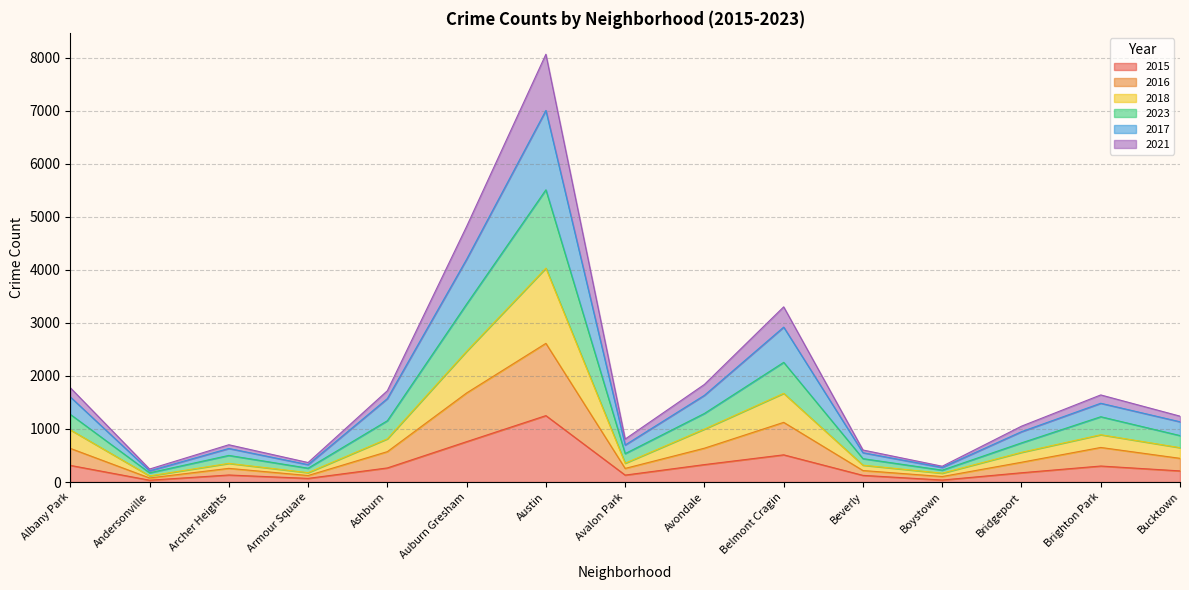

At which label does 2015 reach its peak?

Austin